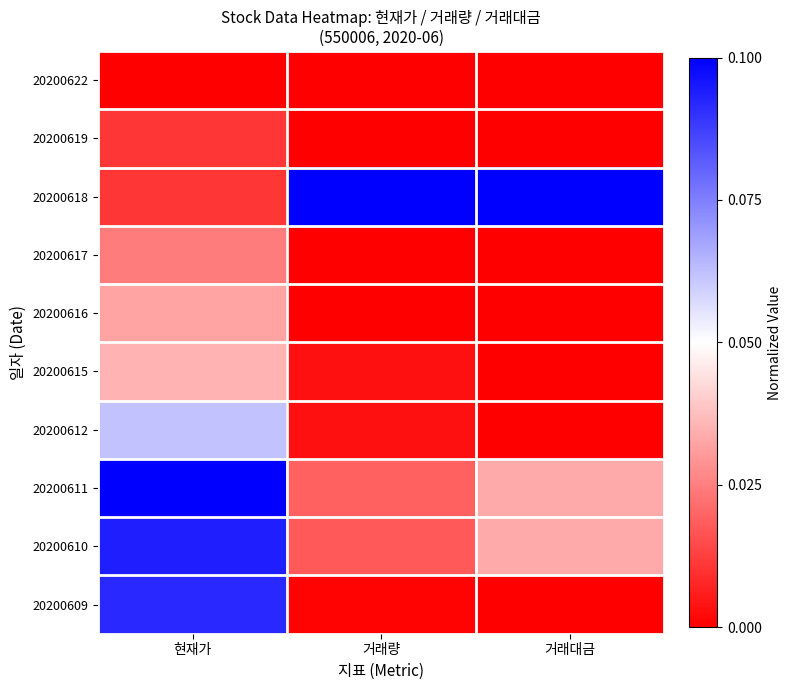

Which label corresponds to the smallest value in the chart?

현재가